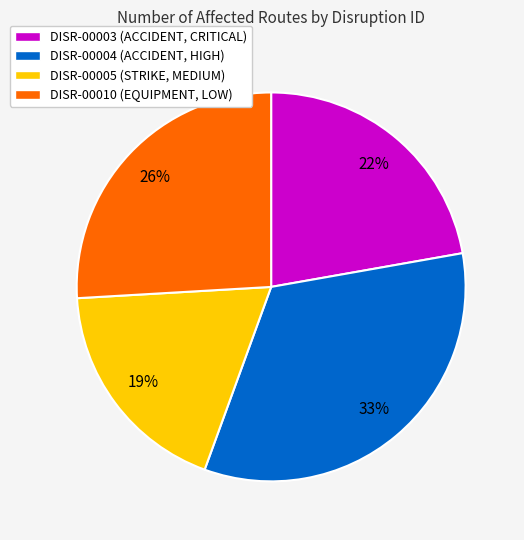

To the nearest percent, what percentage of the pie is DISR-00004?

33%